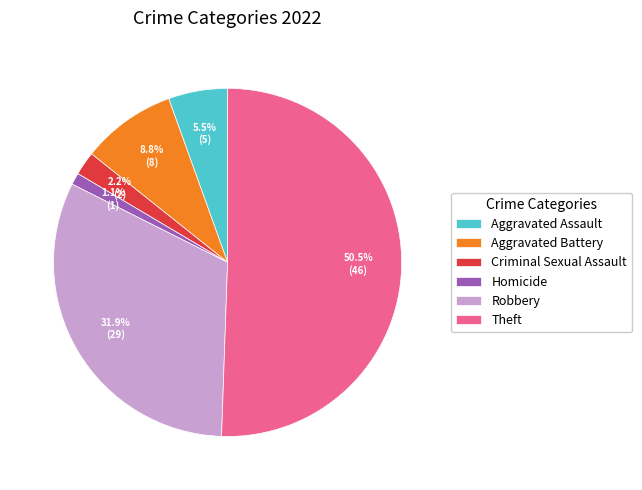

Do Aggravated Assault and Aggravated Battery together represent more than half of the pie?

No